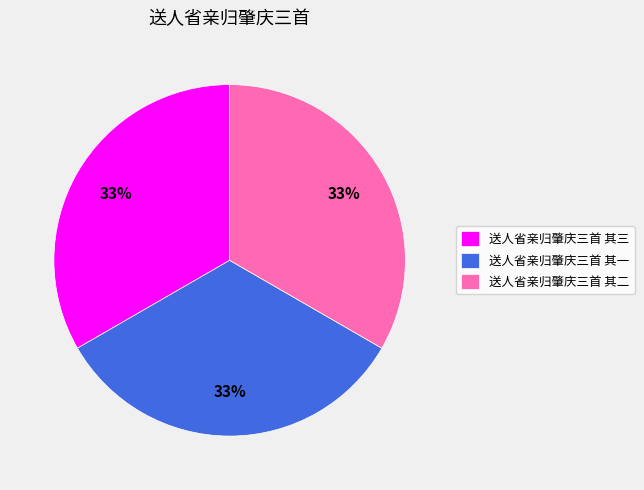

The 送人省亲归肇庆三首 其一 slice represents 33% of the pie. True or false?

True